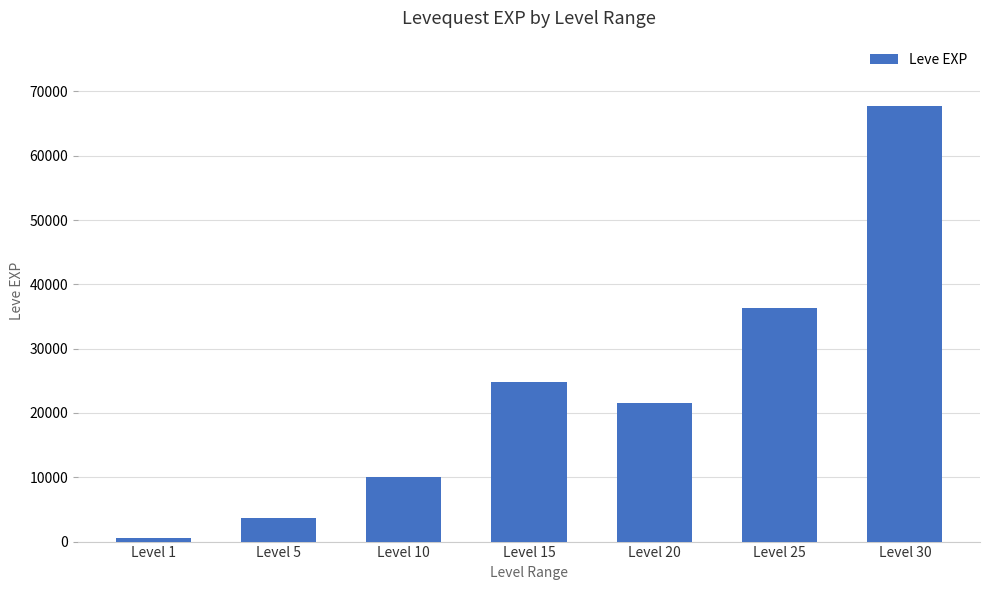

What is the value of the 3rd bar from the left?

9990